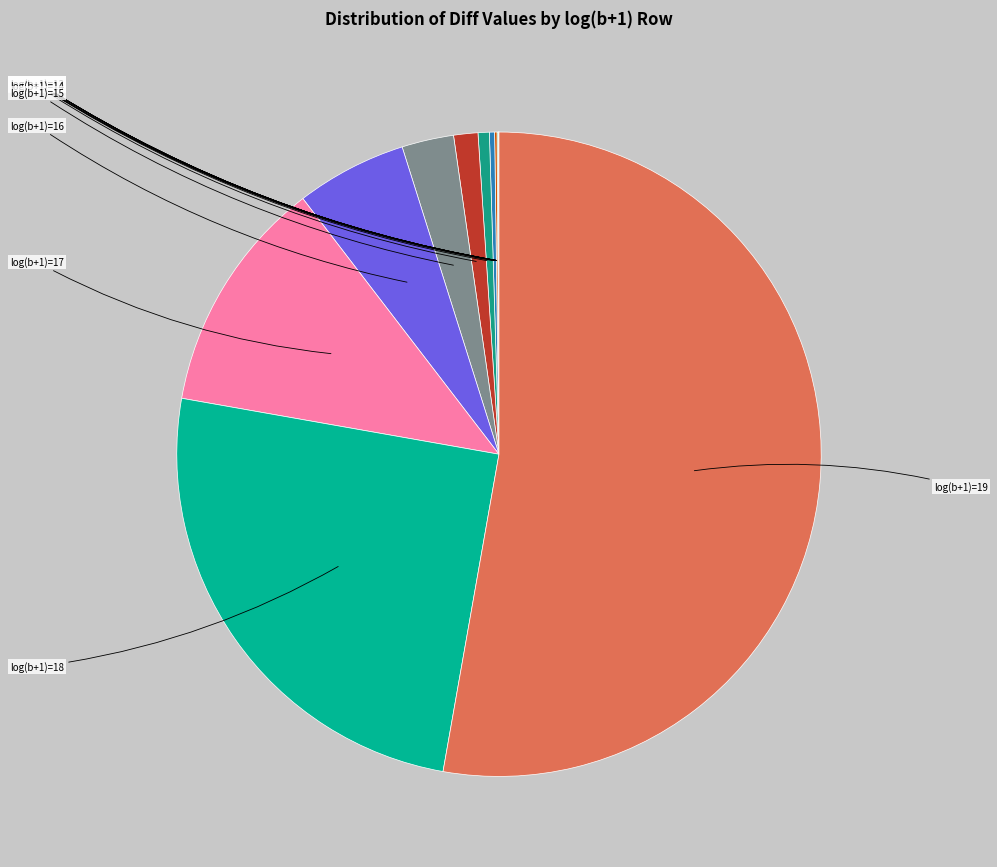

Which category has the smallest portion of the pie?

log(b+1)=2